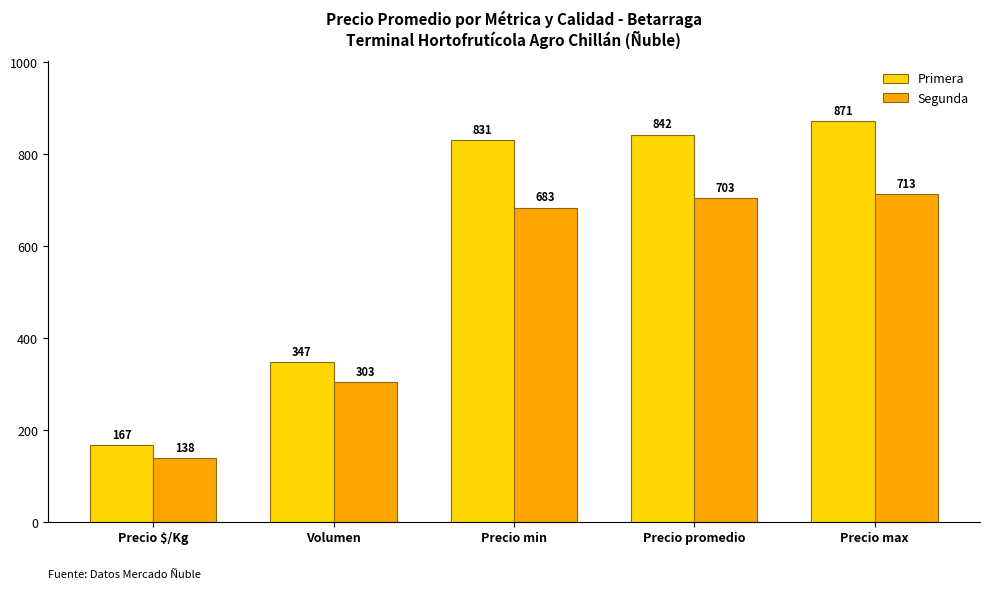

The value of Segunda at Precio $/Kg is 138.0. True or false?

True